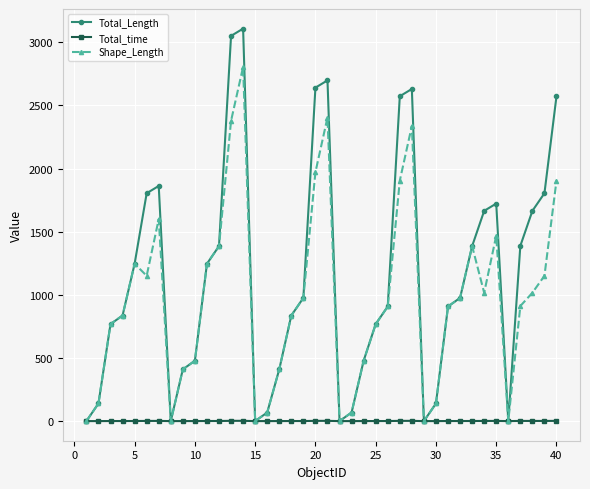

List the series in order of their overall mean, highest first.

Total_Length, Shape_Length, Total_time